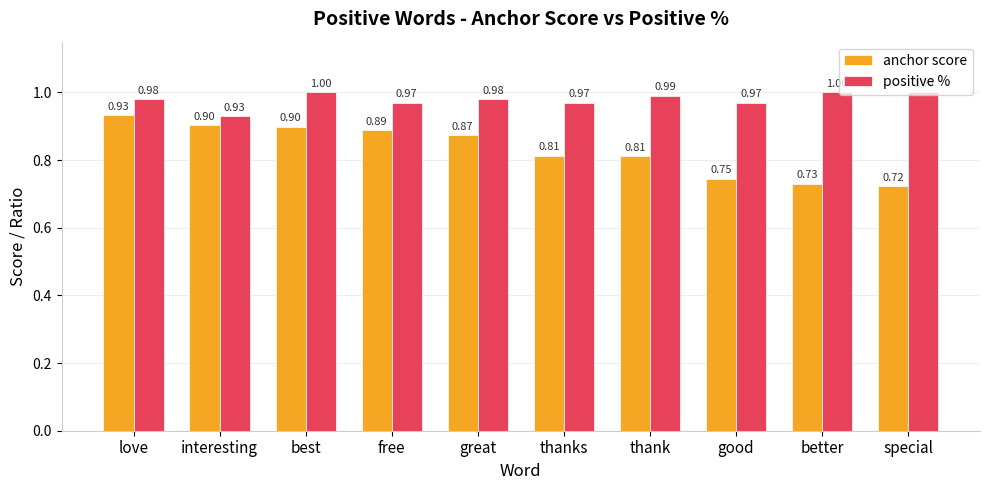

Which series has the widest spread of values?

anchor score